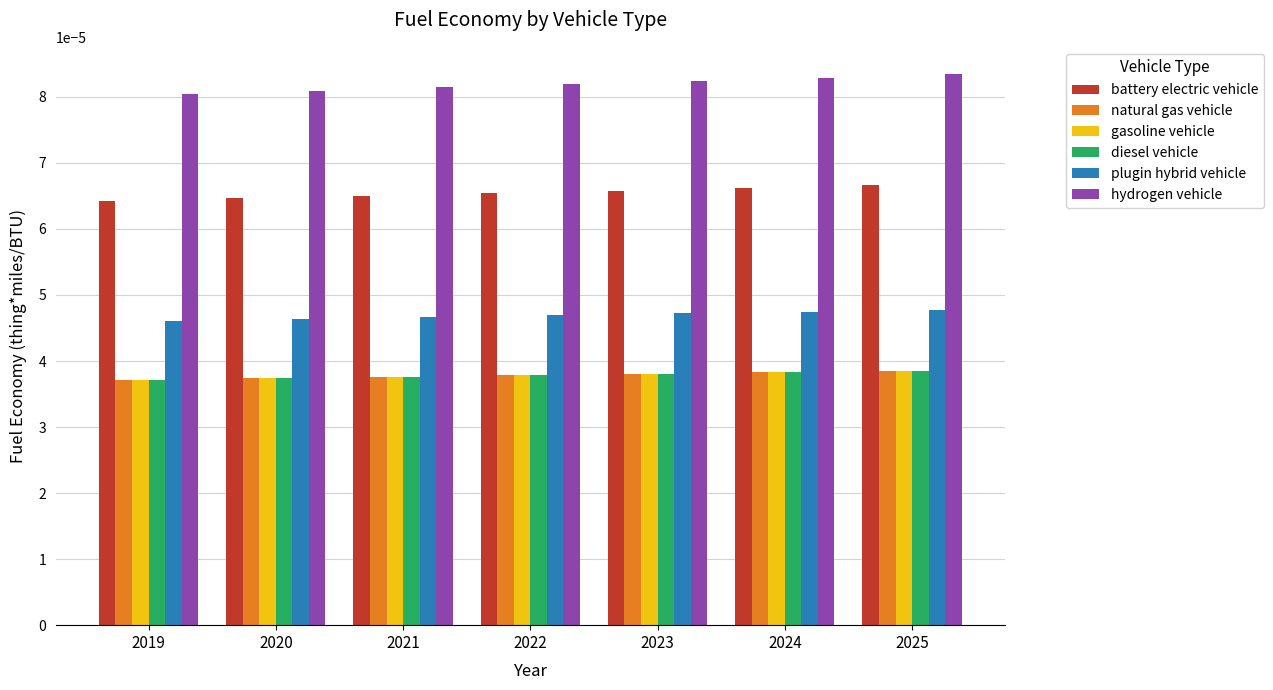

Which series has the largest total across all categories?

hydrogen vehicle